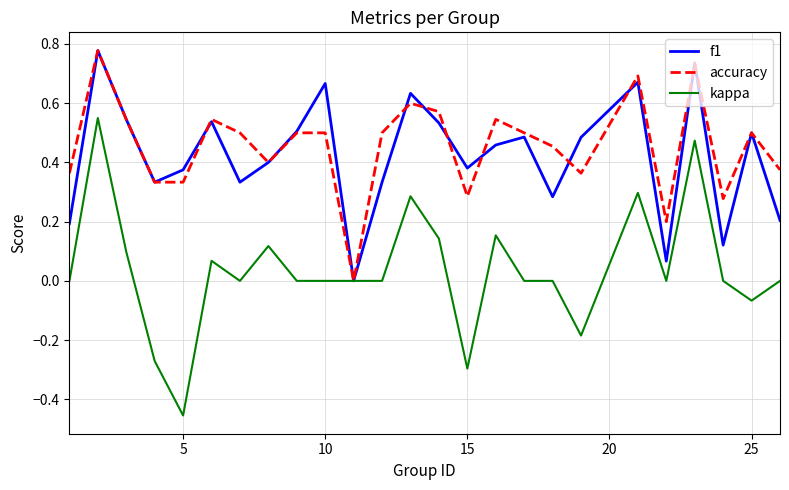

Which series has the largest range (max minus min)?

kappa